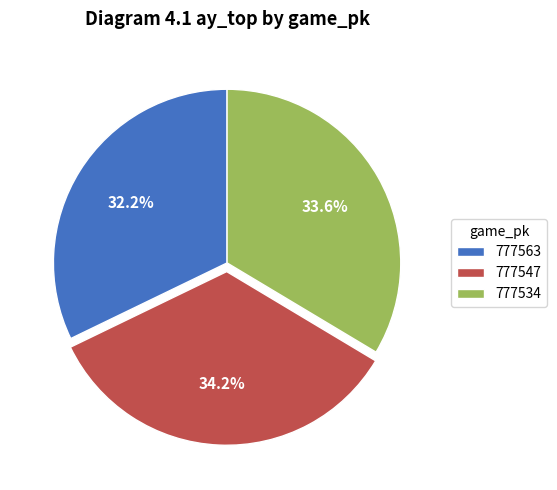

Is 777563 the majority of the pie?

No